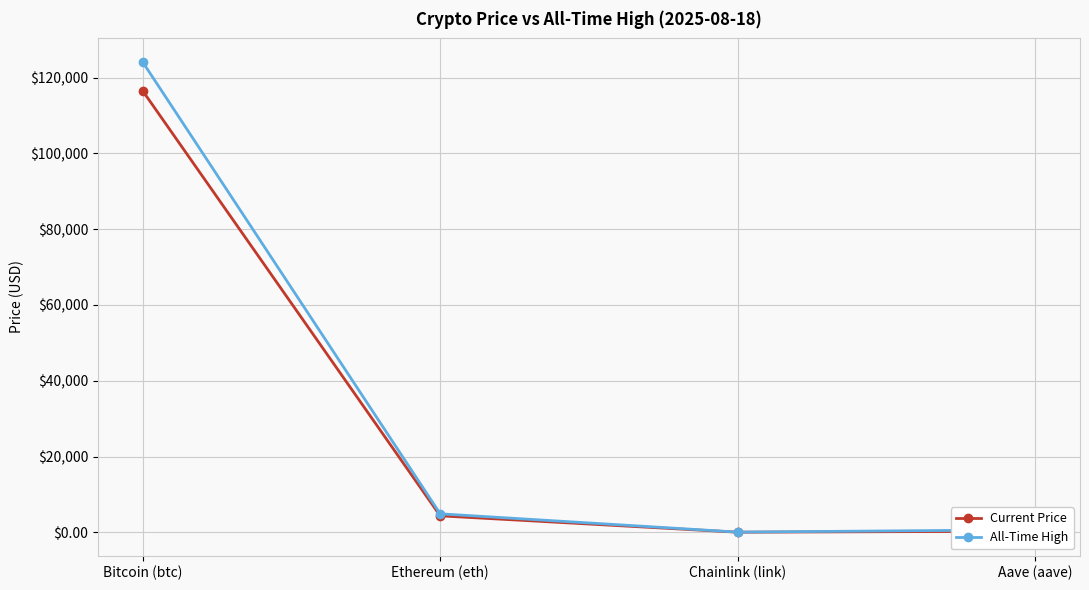

The value of All-Time High at Bitcoin (btc) is 124128.0. True or false?

True